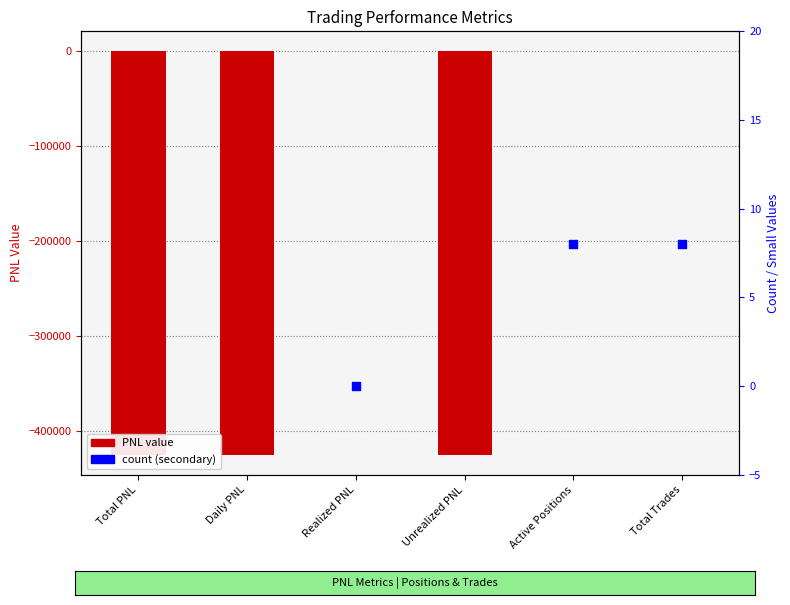

Which has a higher value, Realized PNL or Active Positions?

Active Positions